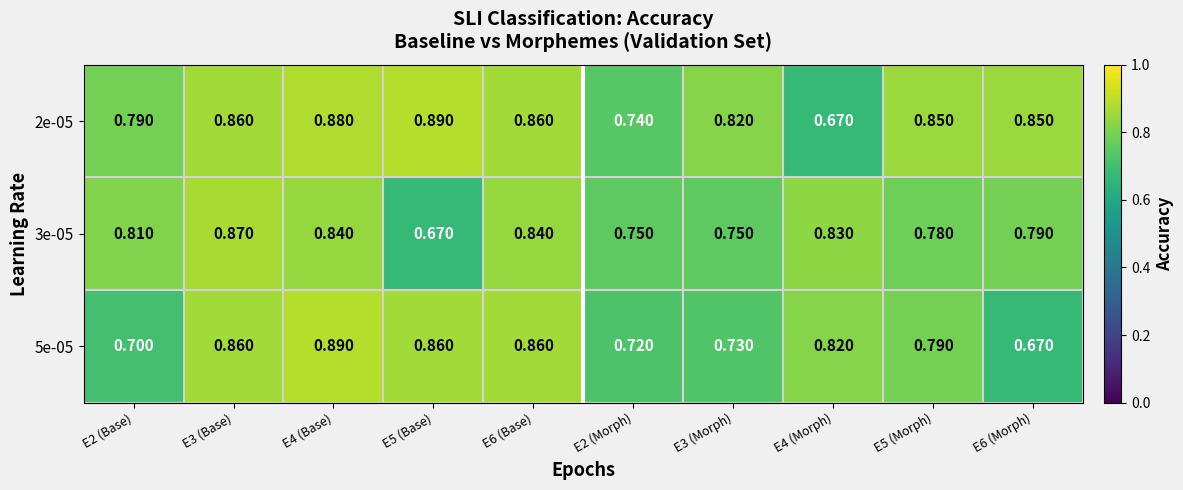

Is the value of 3e-05 at E2 (Base) greater than the value of 2e-05 at E2 (Morph)?

Yes